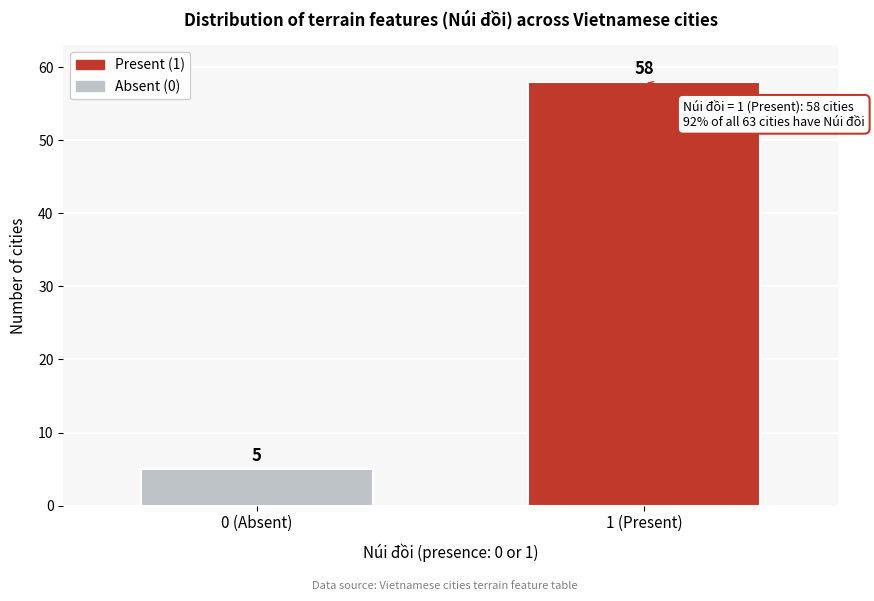

Reading right to left, transcribe all the data shown in this chart.

1 (Present)=58	0 (Absent)=5